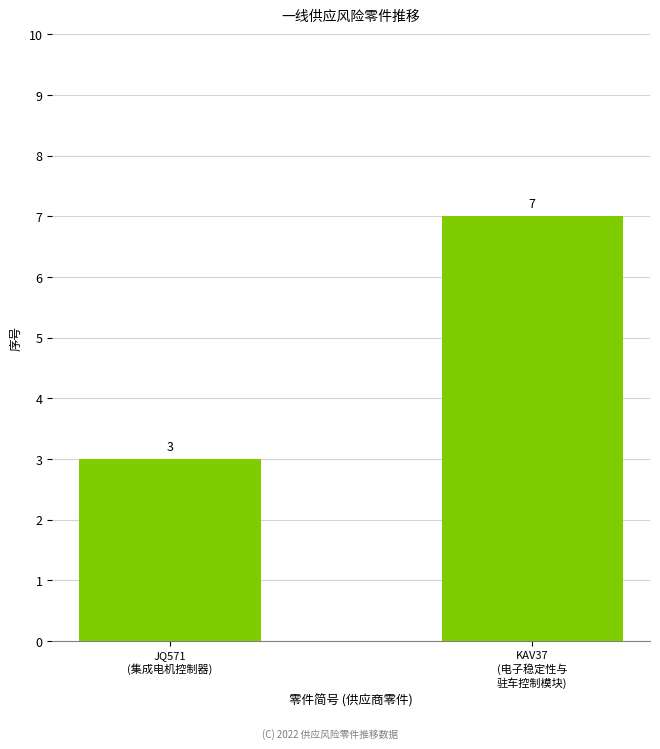

What is the change in value from JQ571
(集成电机控制器) to KAV37
(电子稳定性与
驻车控制模块)?

+4